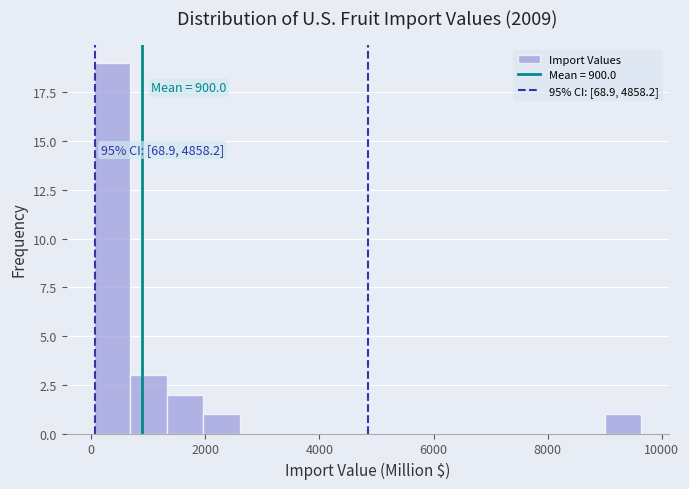

Around what value on the x-axis is the tallest bar? Give the approximate position of its centre, as read against the axis.

400